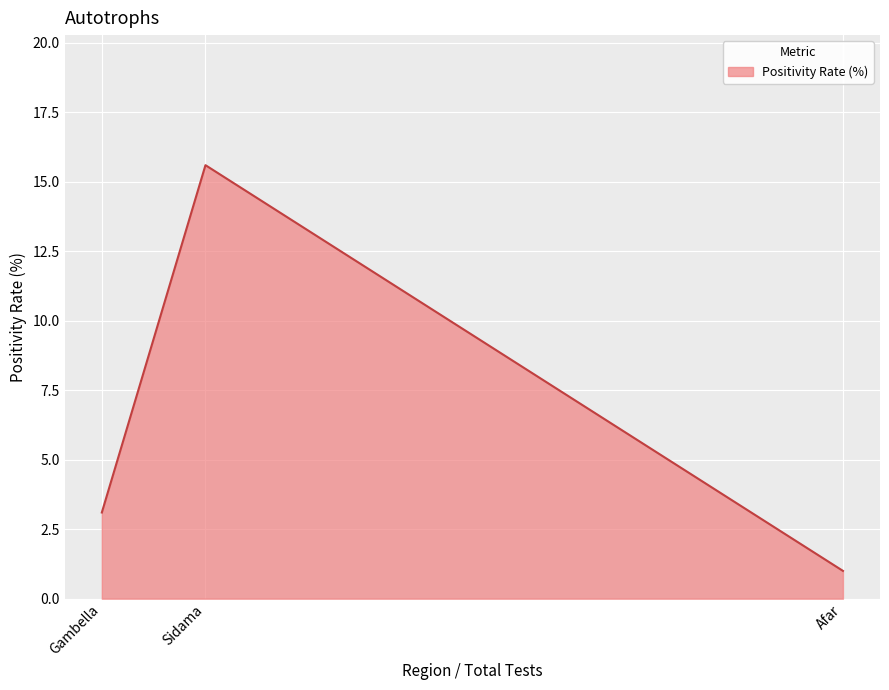

What is the sum of all values?

19.7